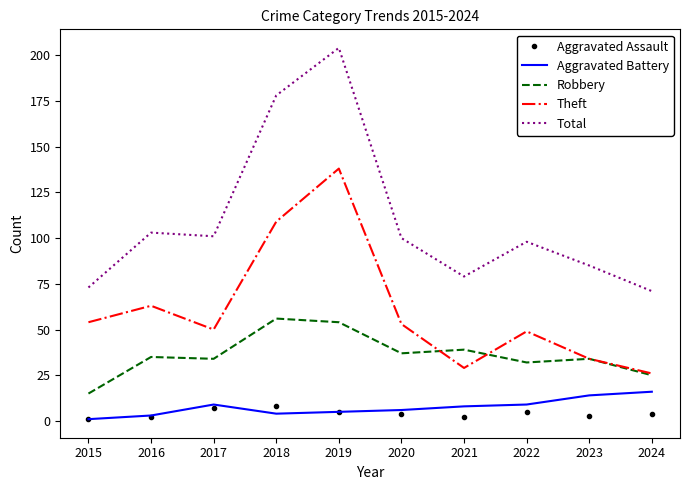

What is the difference between the highest and lowest values at 2024?

67